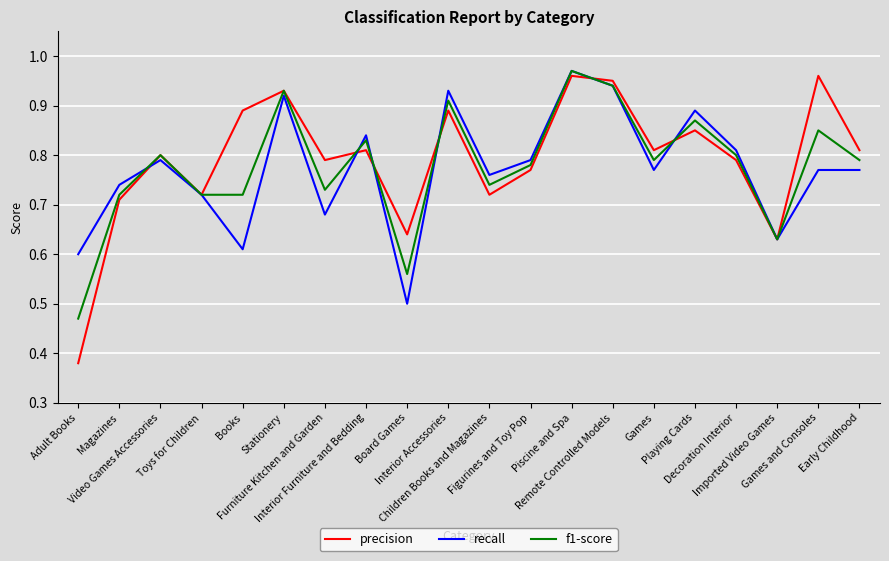

Which category has the highest value in the recall series?

Piscine and Spa